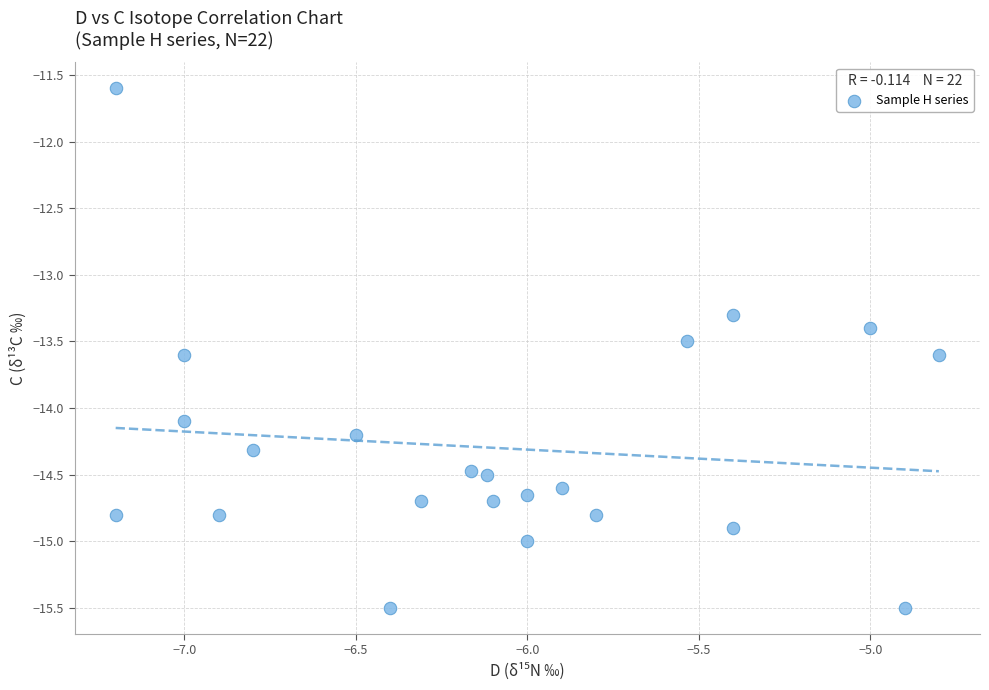

What Y value in the scatter plot is closest to -13?

-13.3